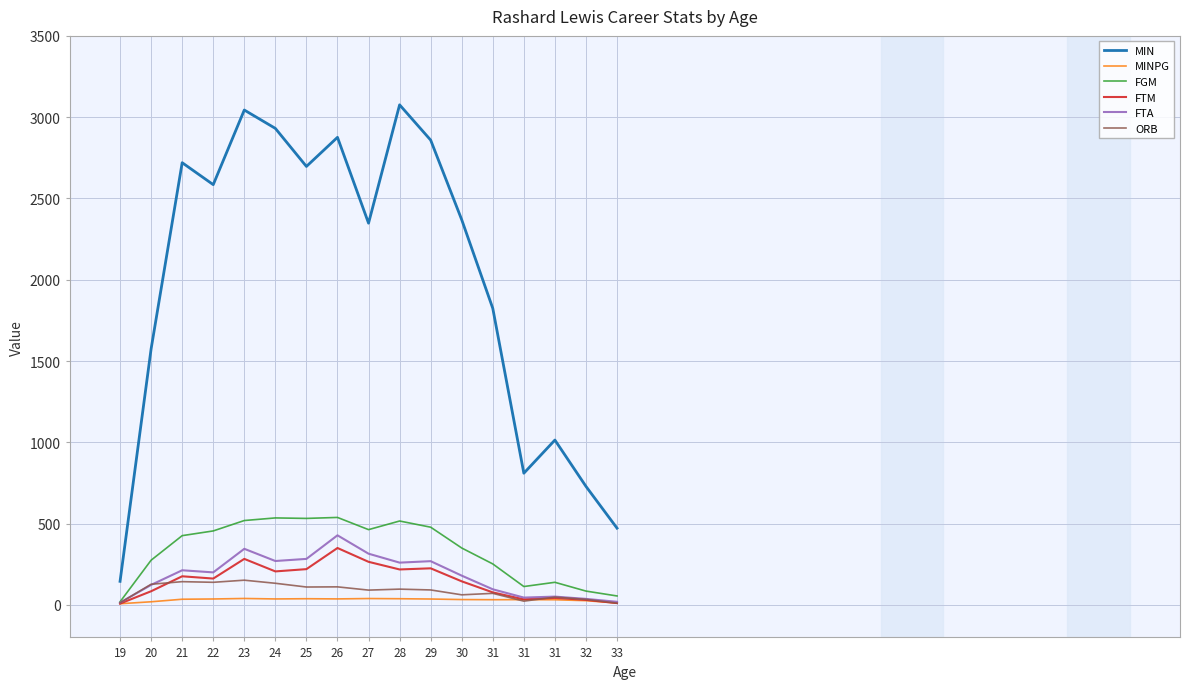

Where does the MIN series first go above 2369?

21